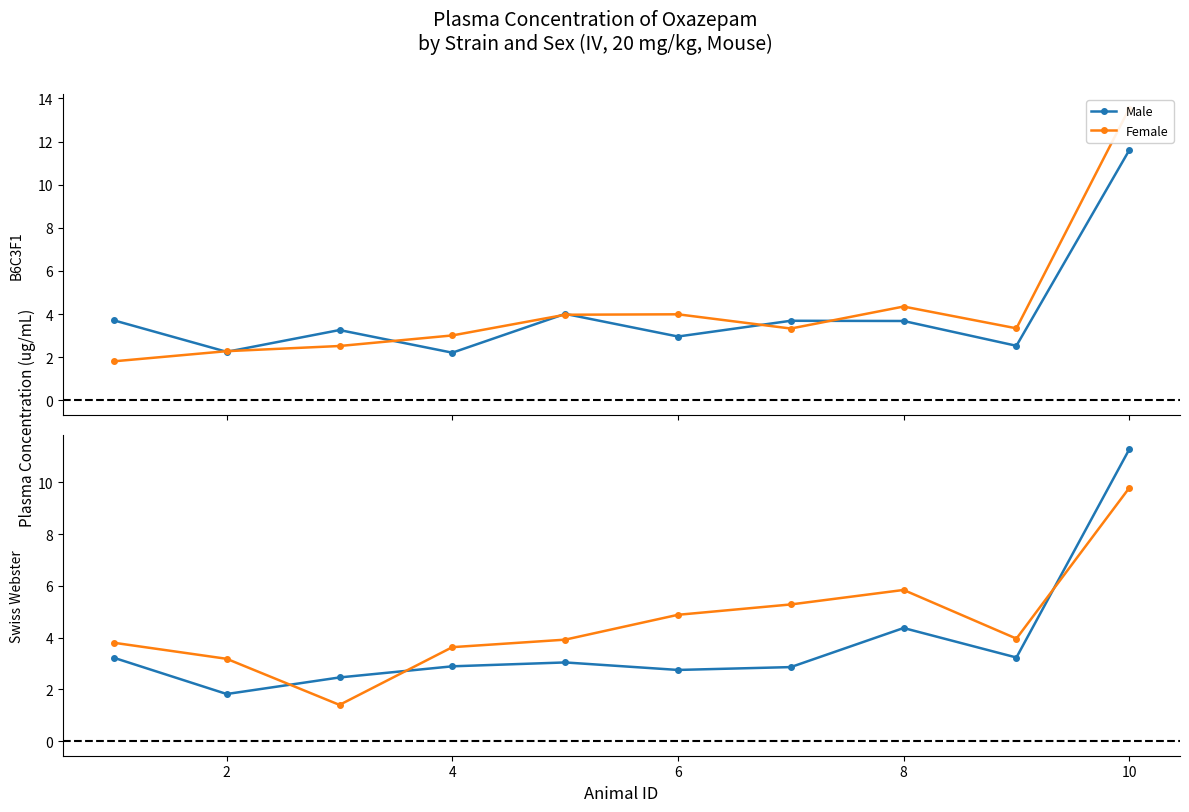

What is the sum of all Male values?

37.9